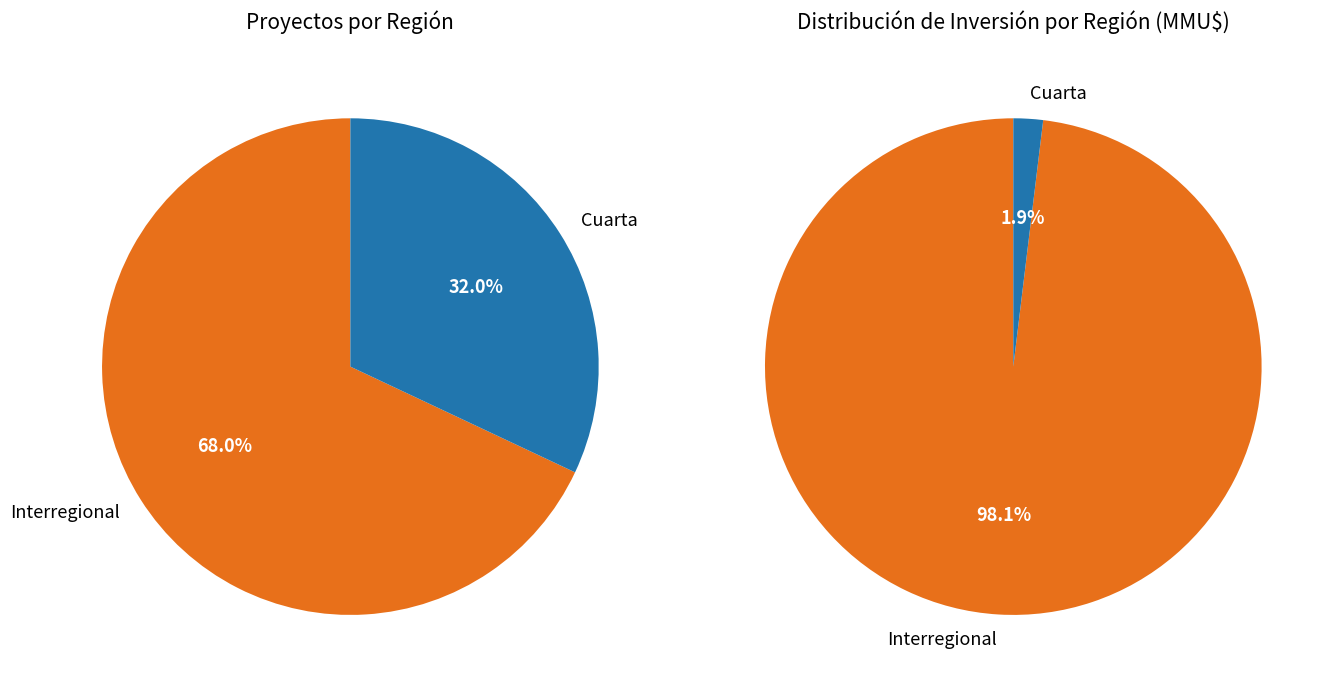

Which category accounts for the majority?

Interregional